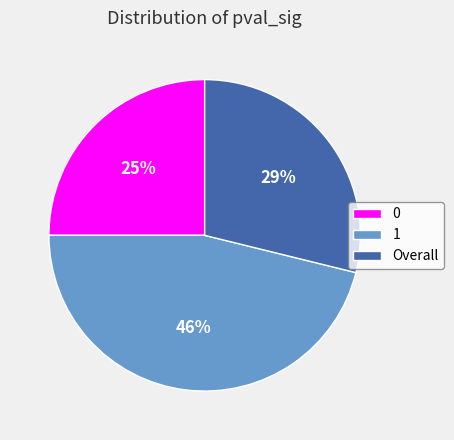

Do 0 and Overall together represent more than half of the pie?

Yes